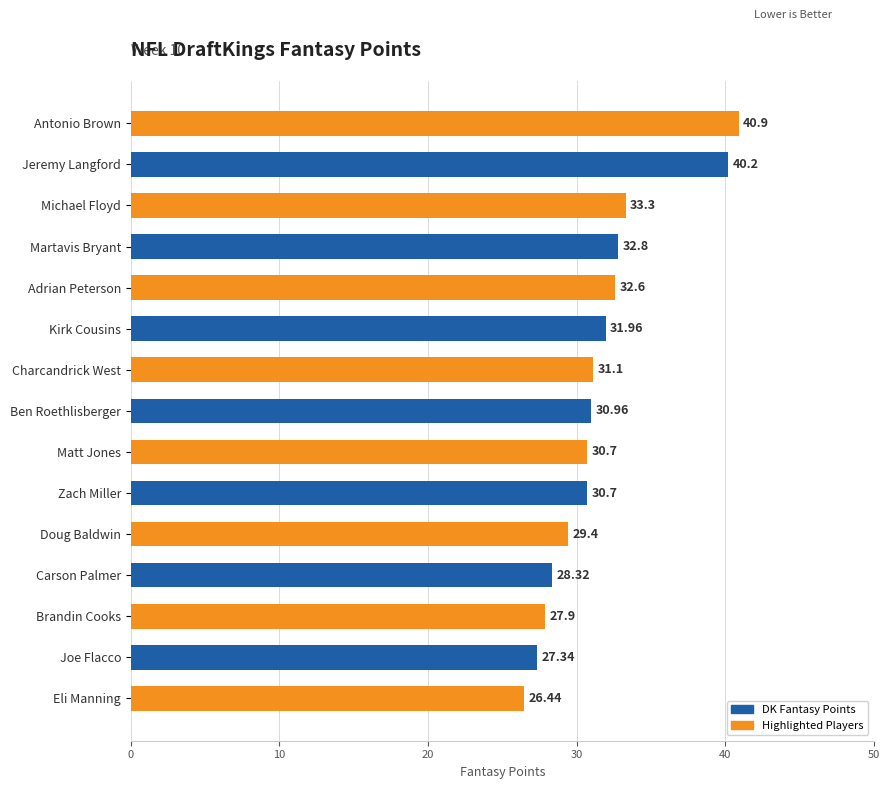

Where is the data nearest to the value 33?

Martavis Bryant